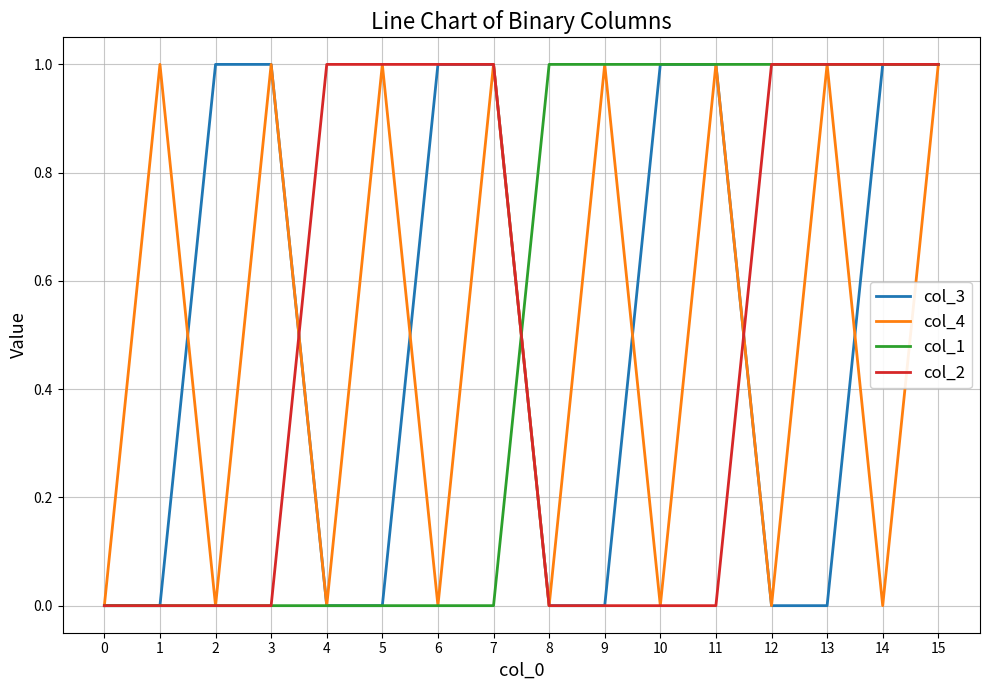

What is the difference between the maximum and minimum values in the col_3 series?

1